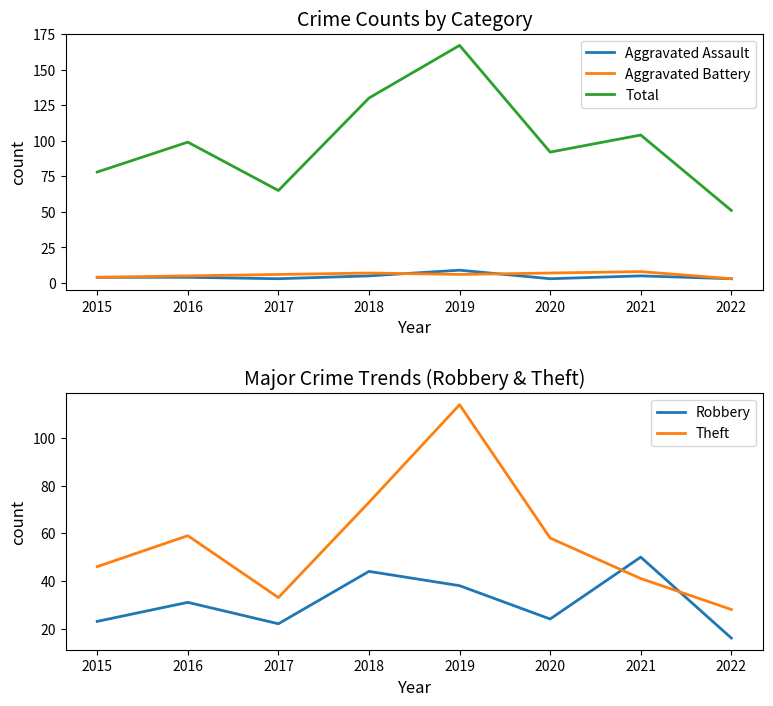

Rank the series at 2019 from lowest to highest value.

Aggravated Battery, Aggravated Assault, Robbery, Theft, Total